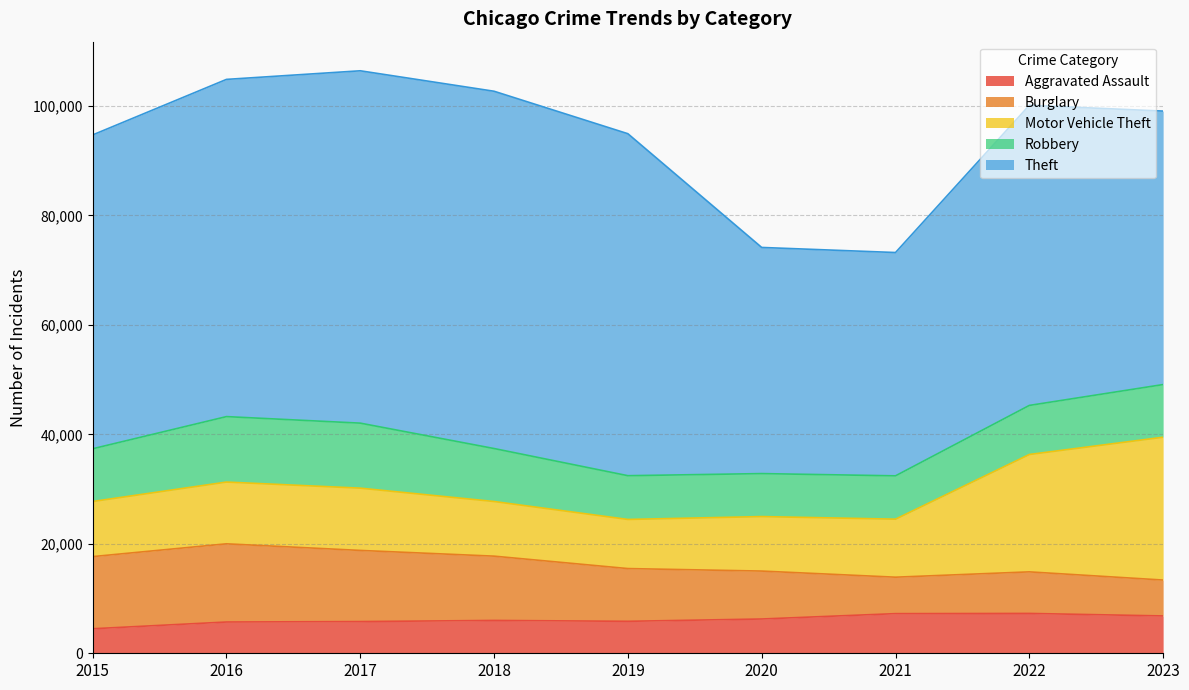

Does the chart display data point markers on the line(s)?

No